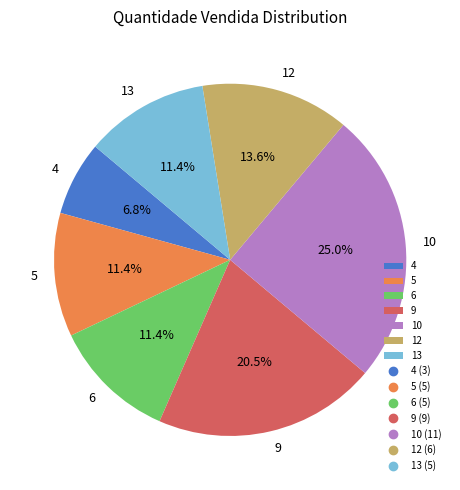

How many segments does this pie chart have?

7